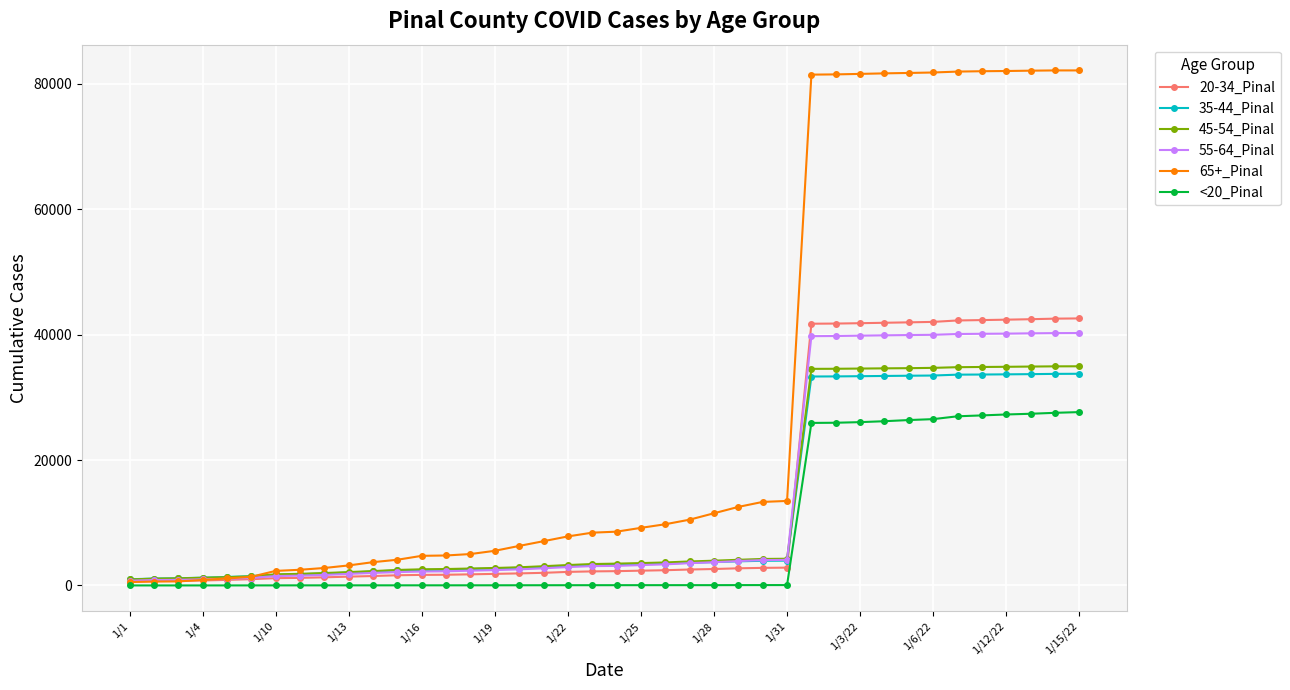

Which series has the largest total across all categories?

65+_Pinal